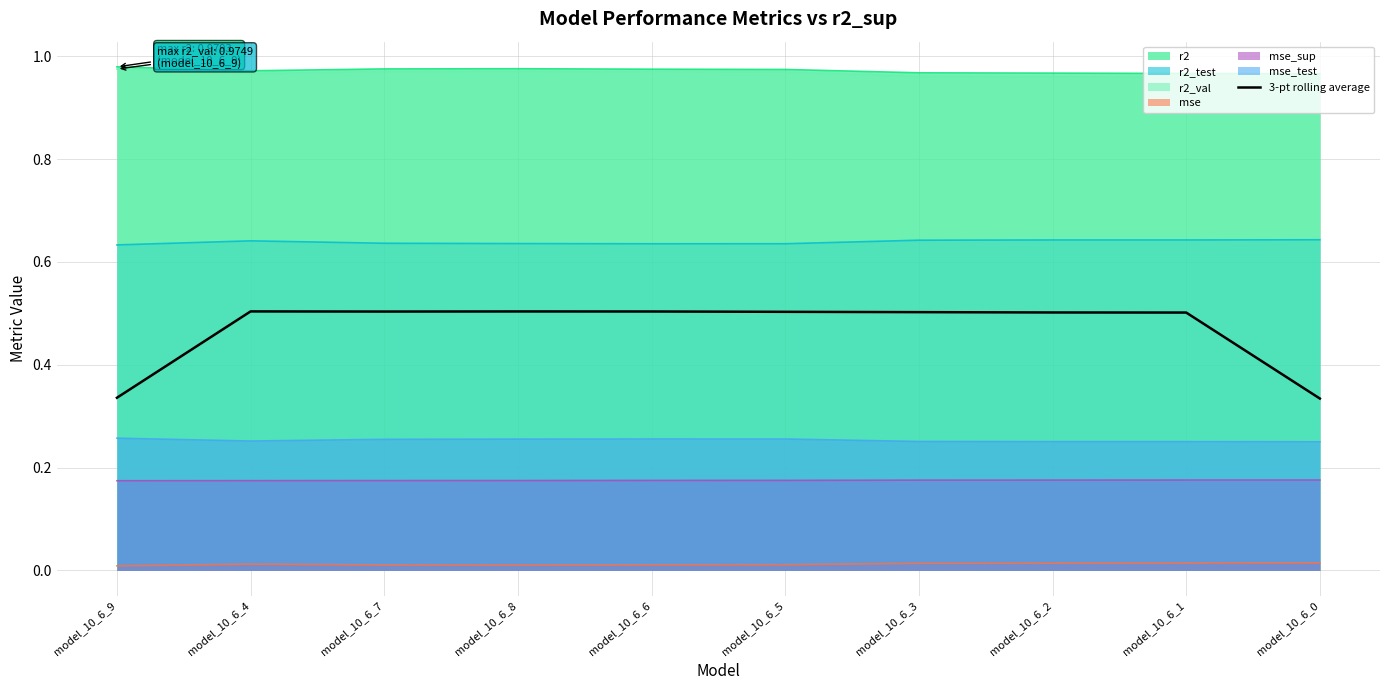

Reading right to left, transcribe all the data shown in this chart.

model_10_6_0=0.3	model_10_6_1=0.5	model_10_6_2=0.5	model_10_6_3=0.5	model_10_6_5=0.5	model_10_6_6=0.5	model_10_6_8=0.5	model_10_6_7=0.5	model_10_6_4=0.5	model_10_6_9=0.3